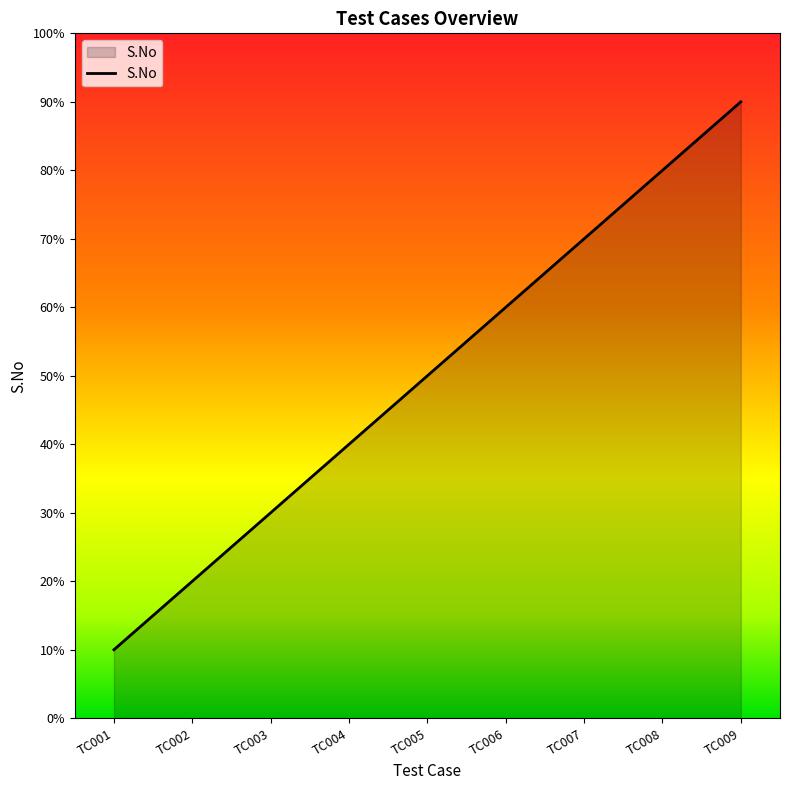

Is this an area chart (filled region under the line)?

Yes